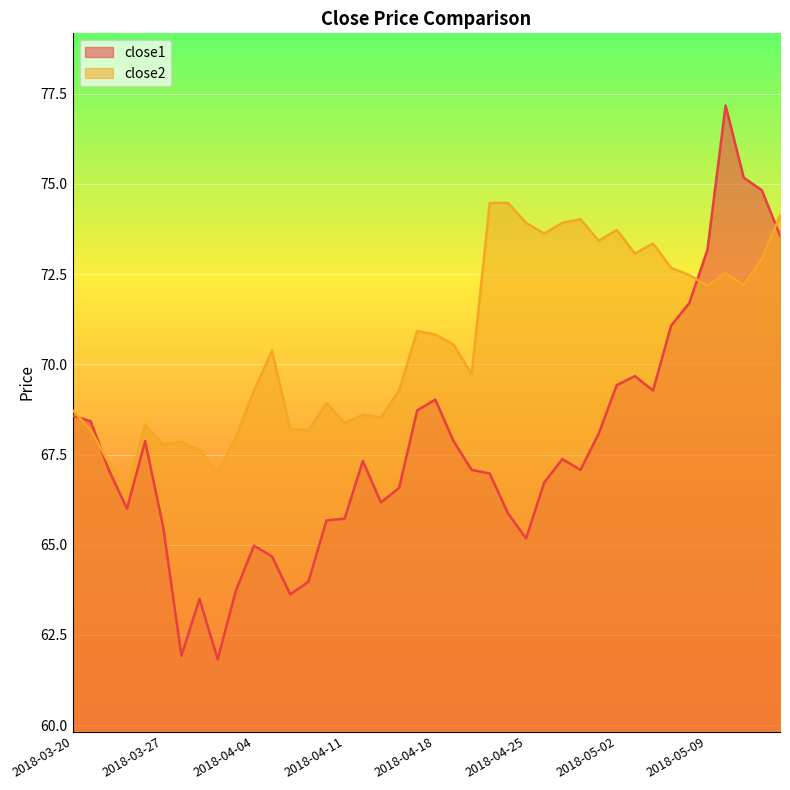

Count the number of data series in this chart.

2